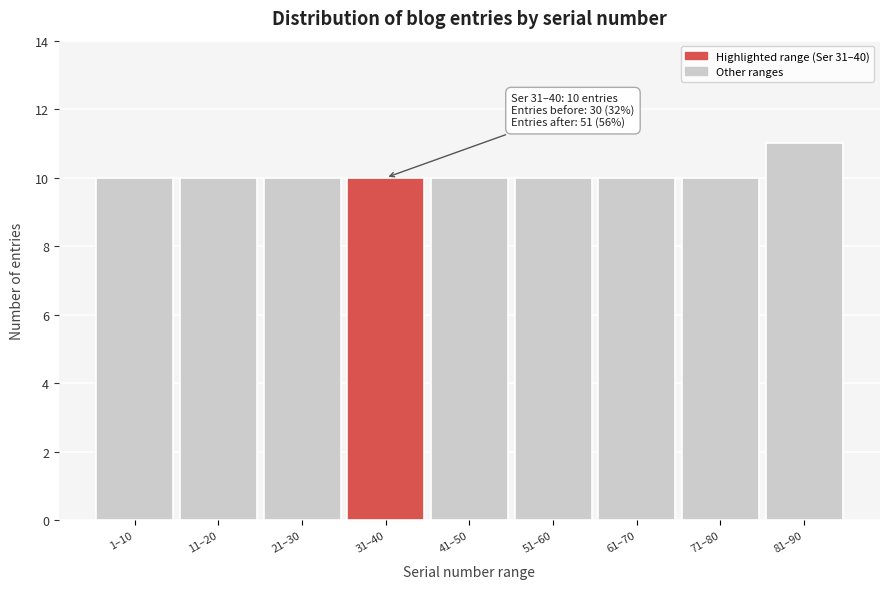

Reading left to right, what are all the values shown in this chart?

10	10	10	10	10	10	10	10	11